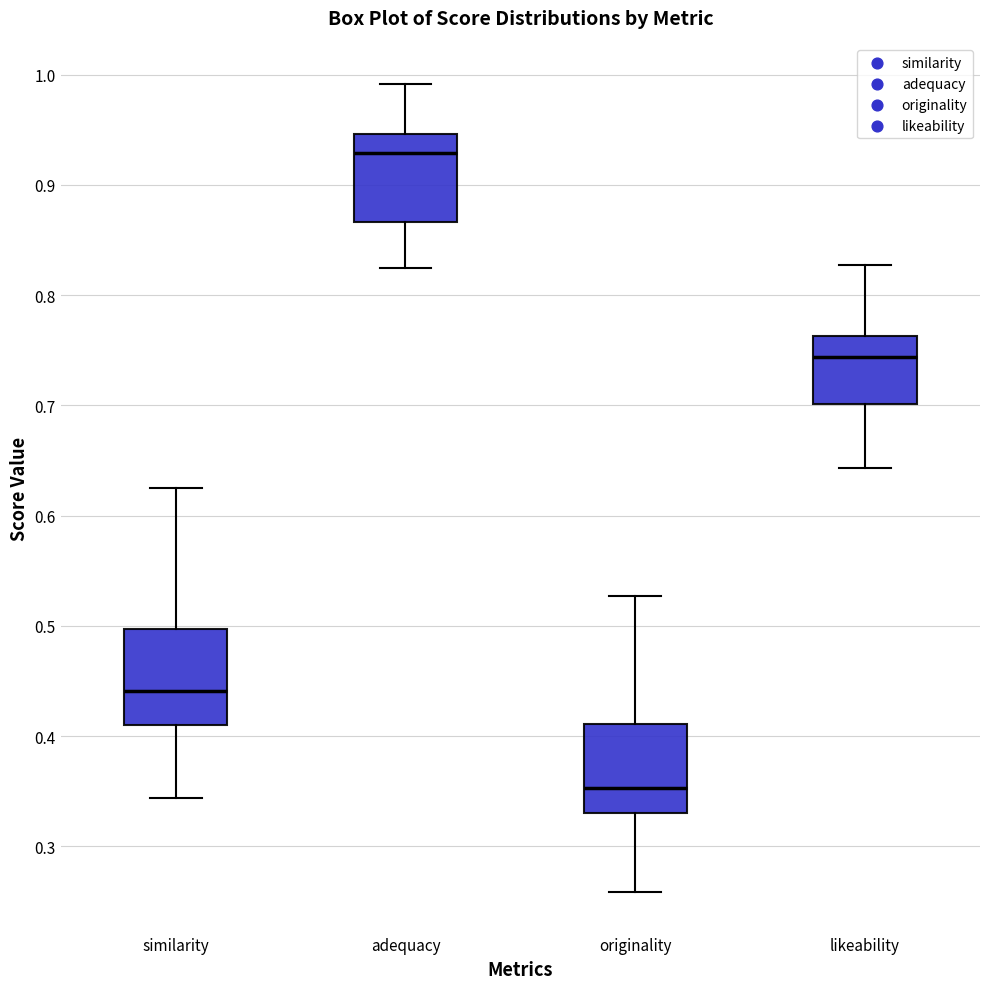

Which box's median line is the lowest?

originality